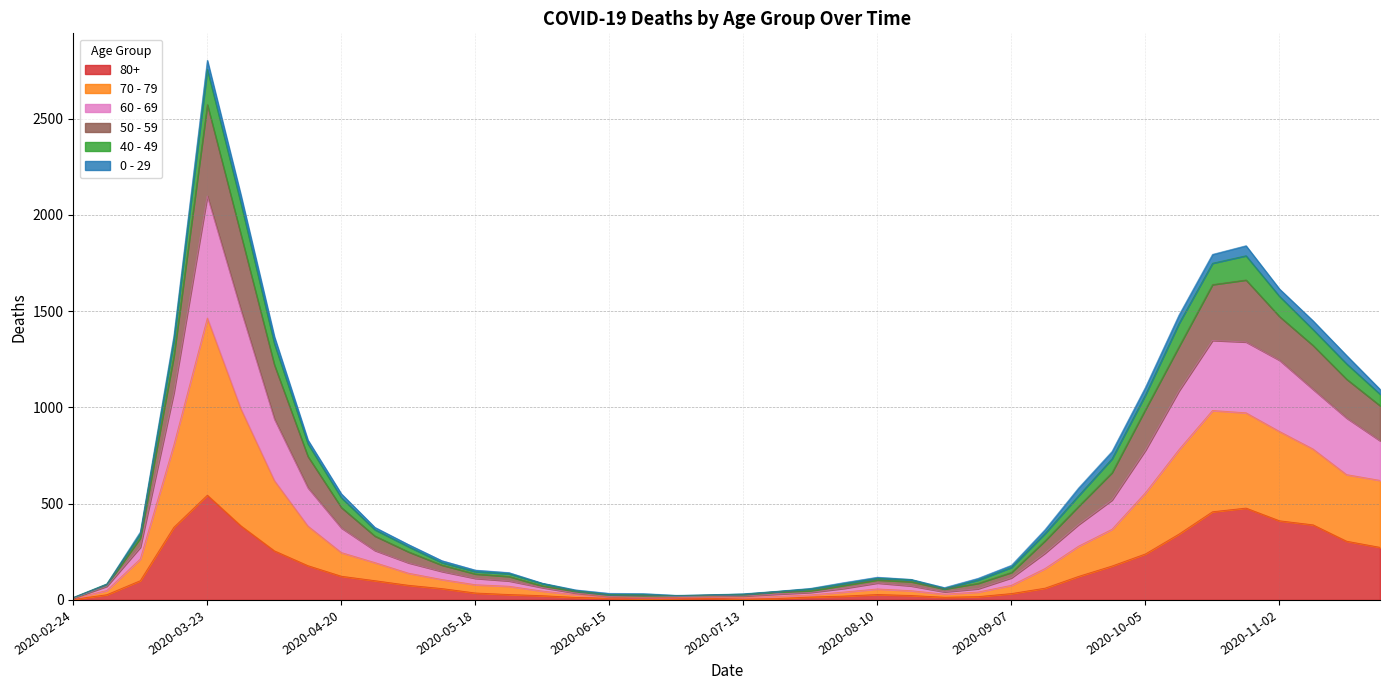

What is the lowest value of the 80+ series?

3